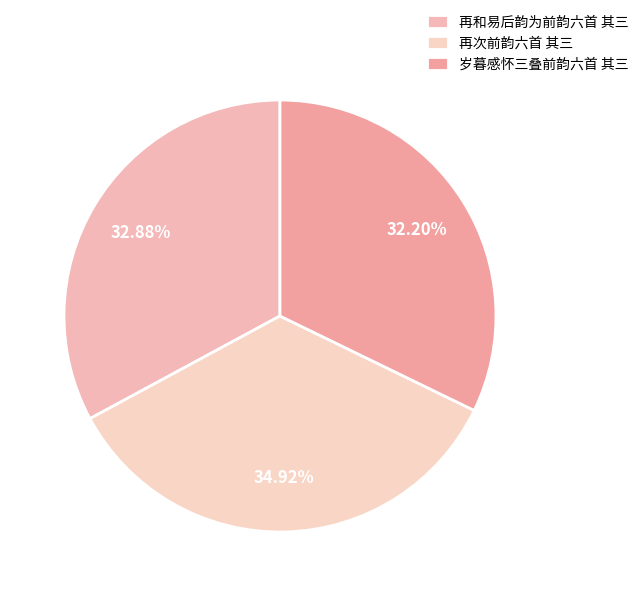

To the nearest percent, what is the difference between the 岁暮感怀三叠前韵六首 其三 and 再次前韵六首 其三 slice percentages?

3%